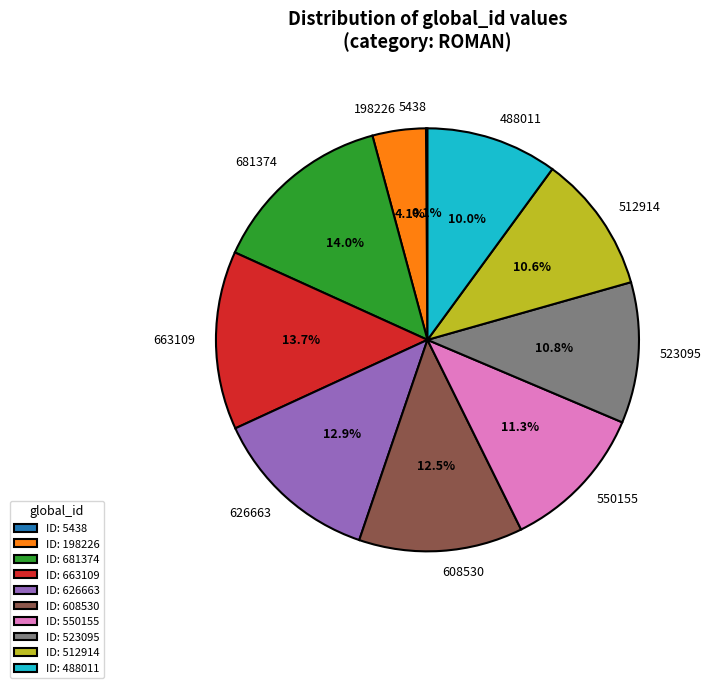

Is there a majority slice in this chart?

No